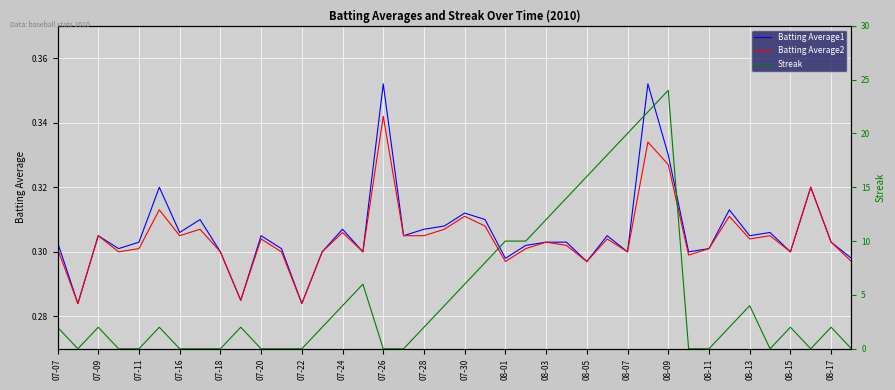

Which series has the widest spread of values?

Streak